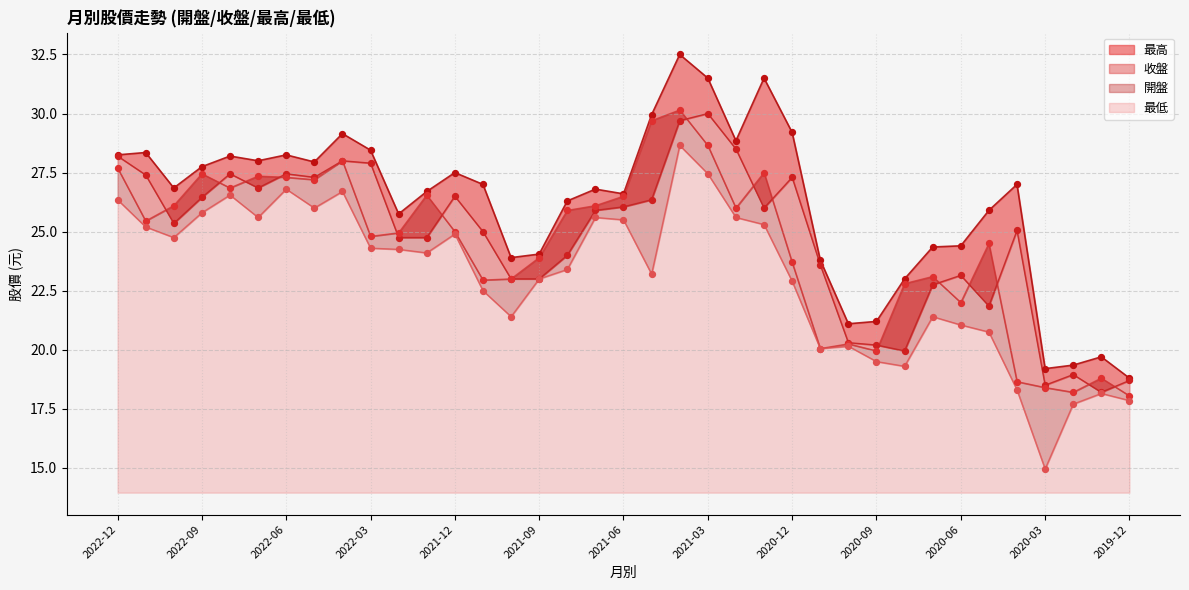

What are all the series names shown in the legend?

收盤, 最高, 最低, 開盤